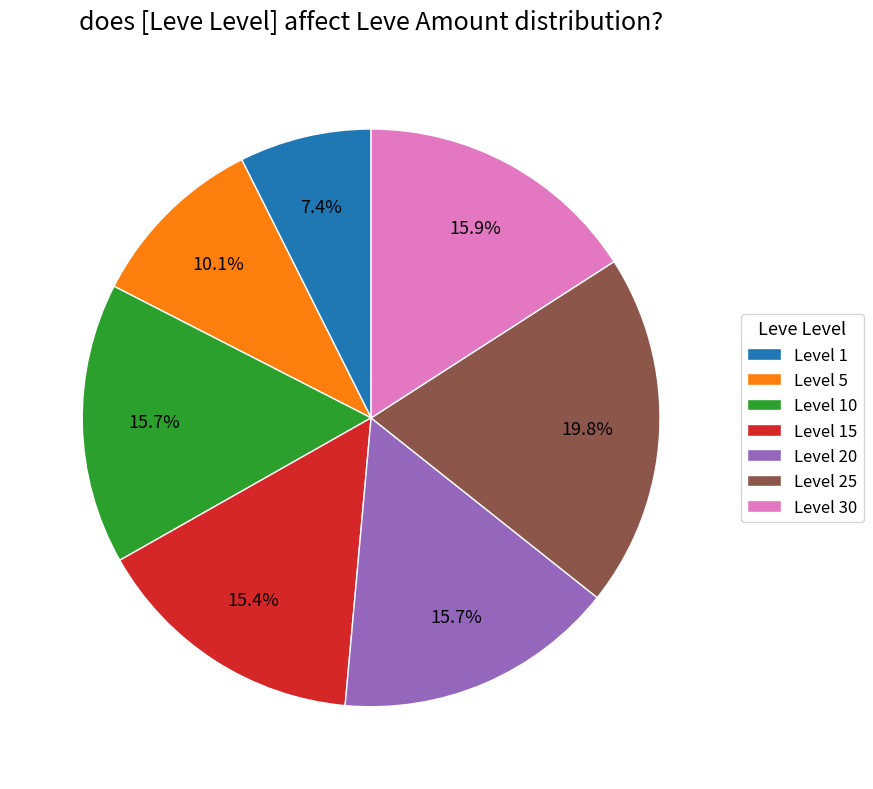

What is the largest slice in the pie chart?

Level 25